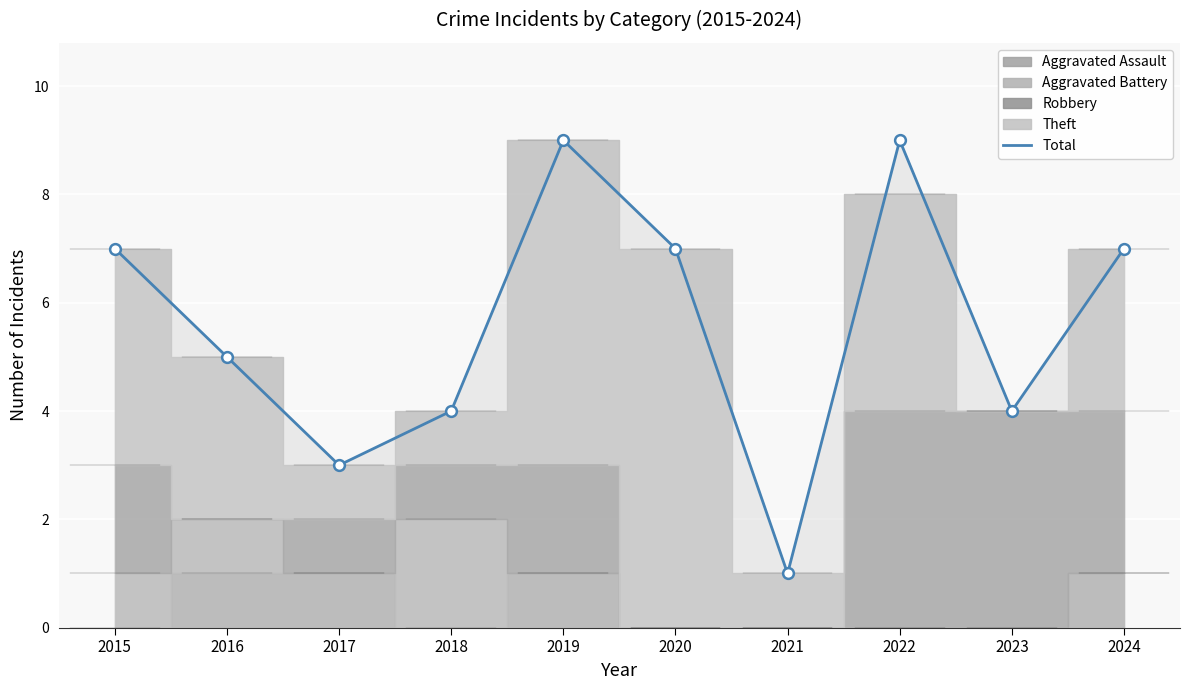

What is the change in value from 2018 to 2024?

+3